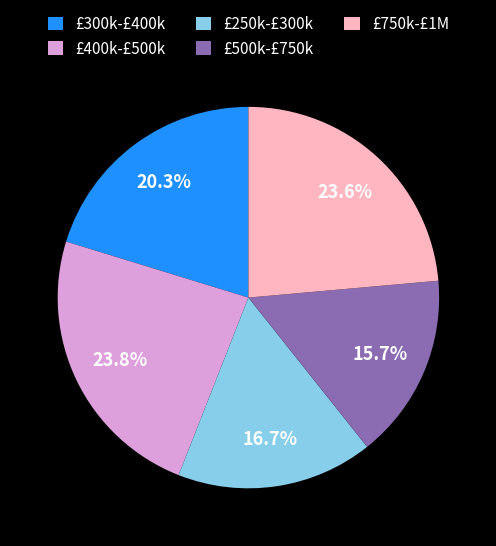

Between £300k-£400k and £250k-£300k, which is larger?

£300k-£400k